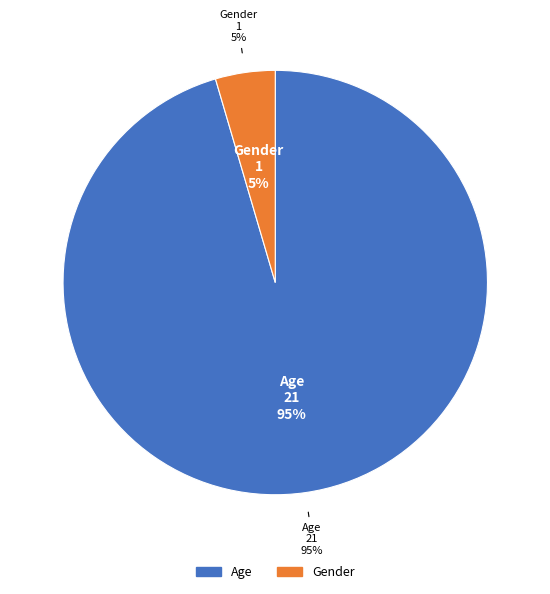

The Age slice represents 89% of the pie. True or false?

False